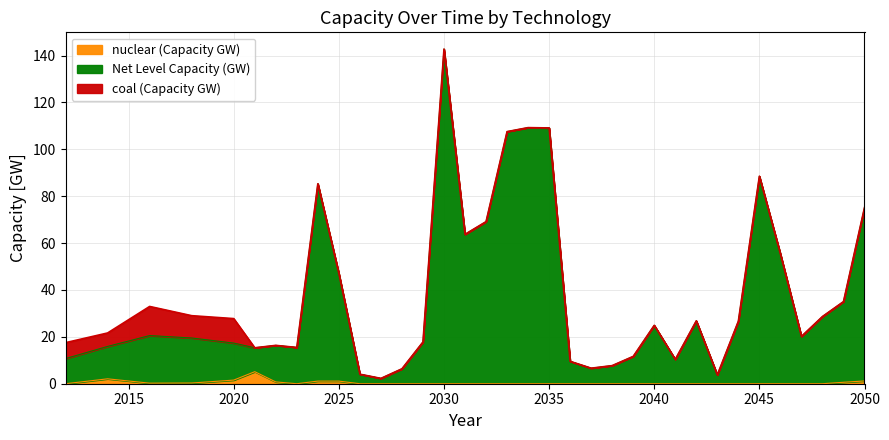

At how many categories does at least one series exceed 110?

1